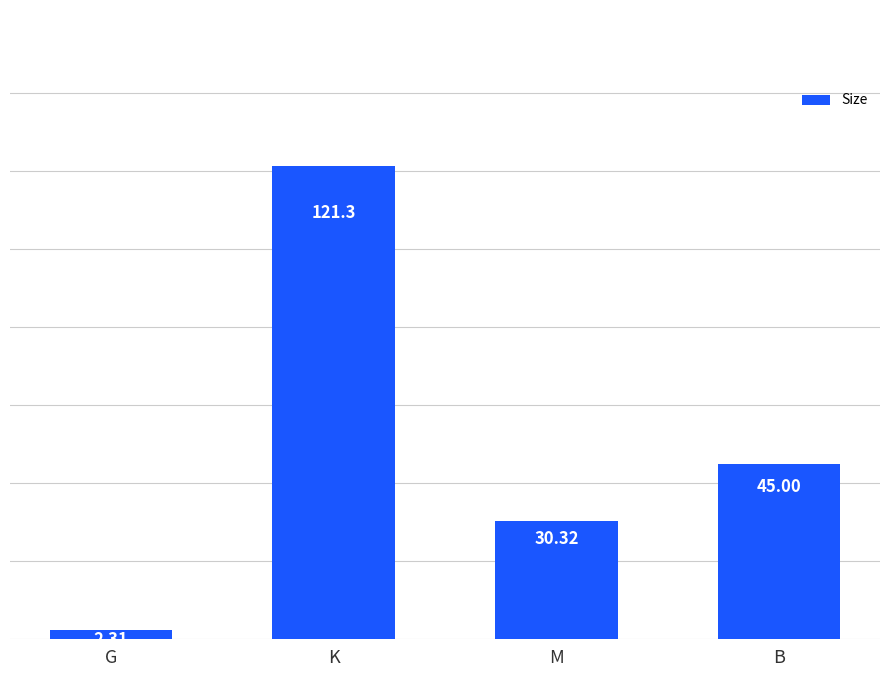

What is the label of the 4th bar from the left?

B